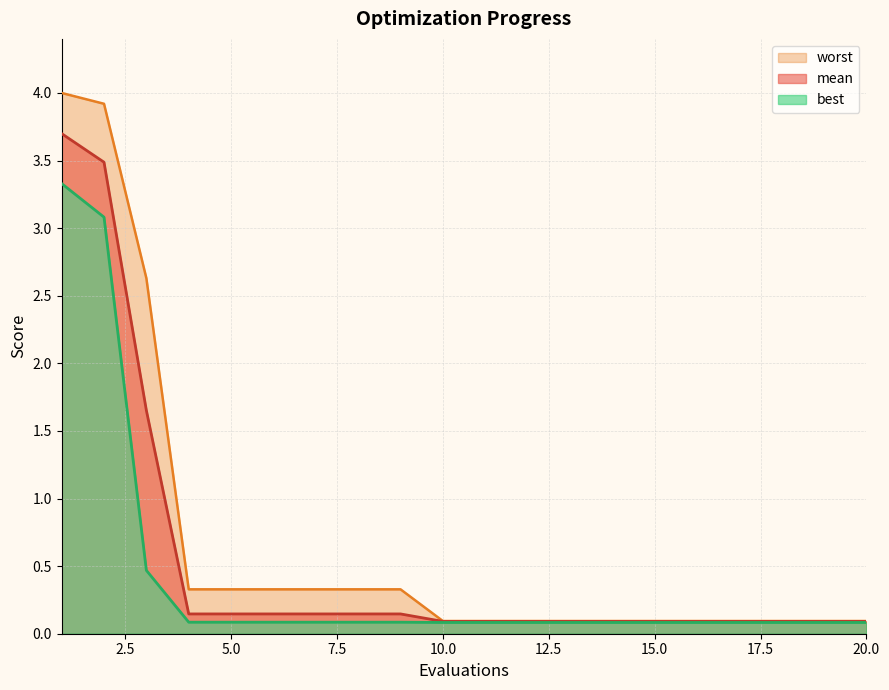

True or false: mean and worst intersect in this chart.

False